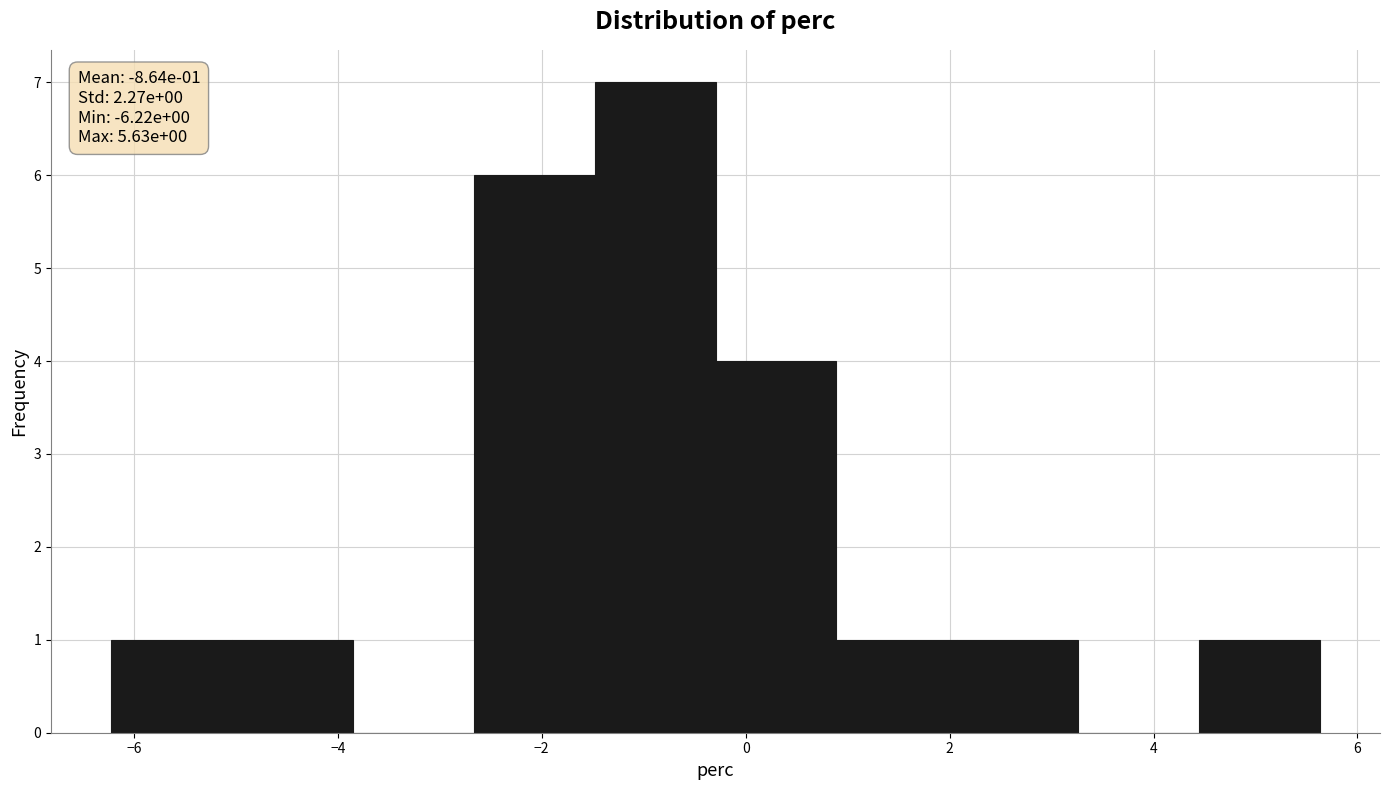

Over which range of the x-axis is the bar tallest?

-1.4 to -0.2